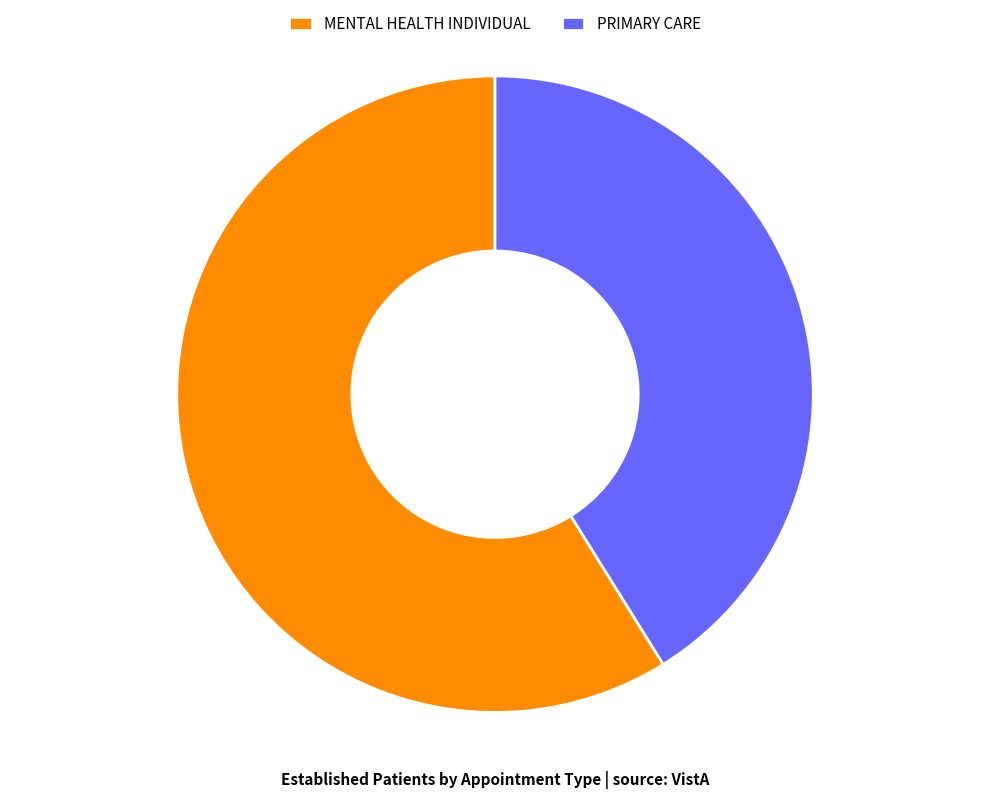

What is the largest slice in the pie chart?

MENTAL HEALTH INDIVIDUAL